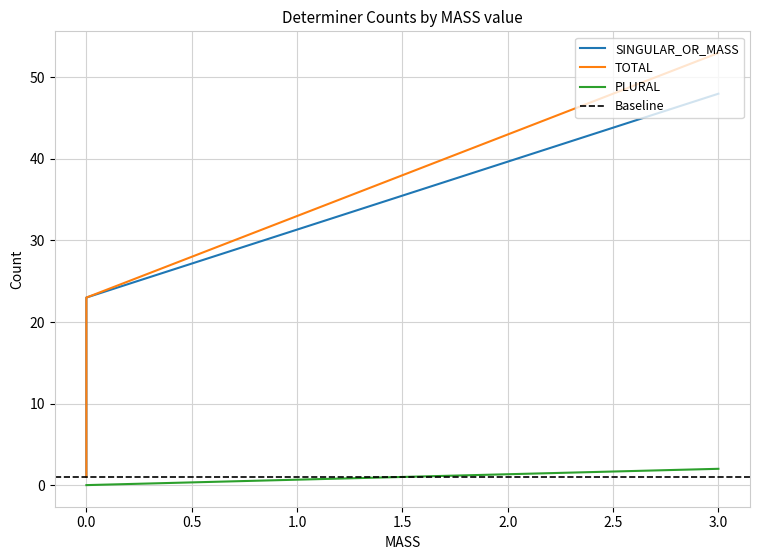

Which series has the largest range (max minus min)?

TOTAL